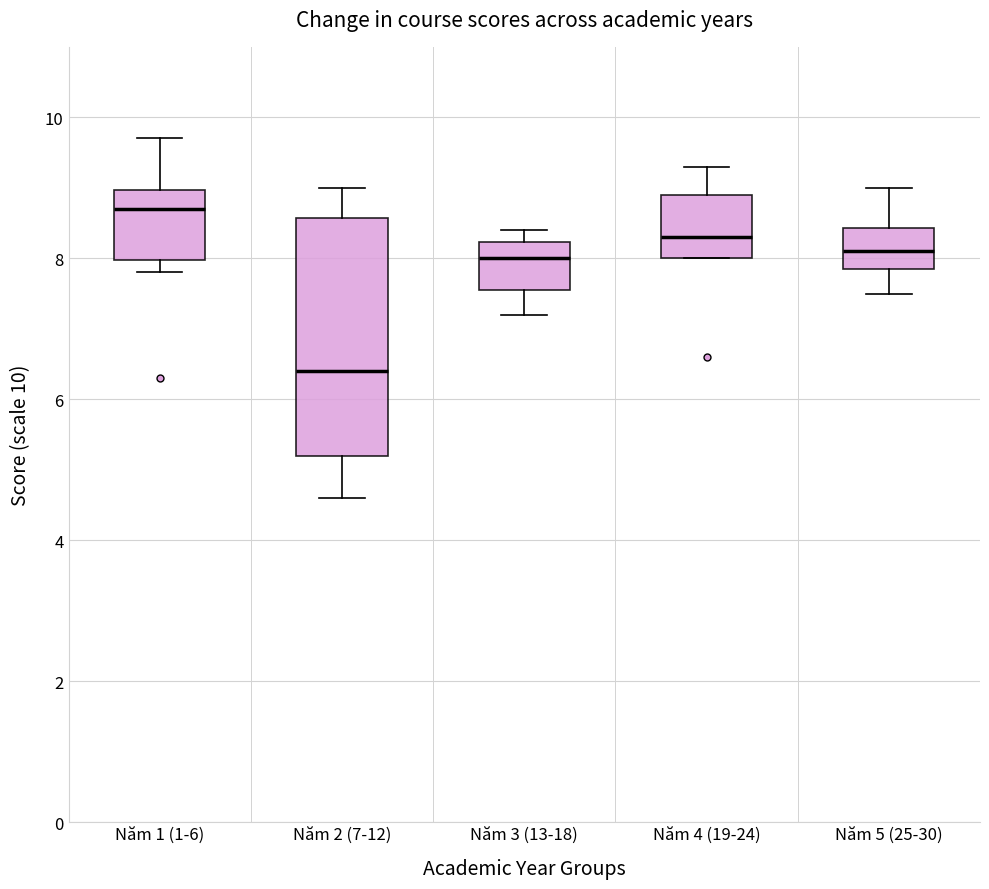

Reading left to right, transcribe this box plot: for each box, give where its median line is, the range the box spans, and where its two whiskers end, as read against the y-axis. The values are not printed on the chart, so give them approximately, as read against the axis.

Năm 1 (1-6): median 8.8, box 8.0 to 9.0, whiskers 7.8 to 9.8
Năm 2 (7-12): median 6.4, box 5.2 to 8.6, whiskers 4.6 to 9.0
Năm 3 (13-18): median 8.0, box 7.6 to 8.2, whiskers 7.2 to 8.4
Năm 4 (19-24): median 8.4, box 8.0 to 9.0, whiskers 8.0 to 9.4
Năm 5 (25-30): median 8.2, box 7.8 to 8.4, whiskers 7.6 to 9.0